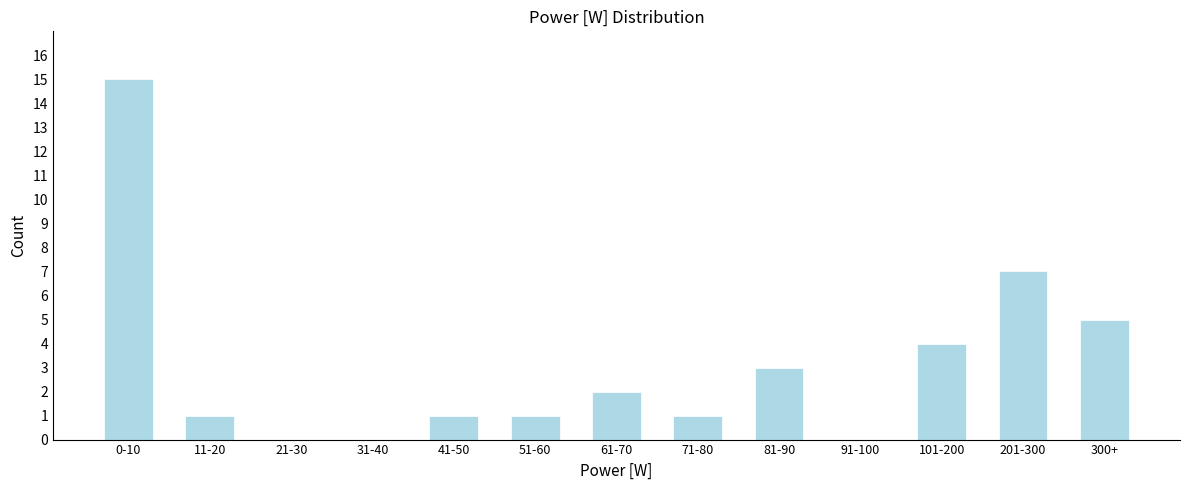

Reading left to right, transcribe all the data shown in this chart.

0-10=15	11-20=1	21-30=0	31-40=0	41-50=1	51-60=1	61-70=2	71-80=1	81-90=3	91-100=0	101-200=4	201-300=7	300+=5